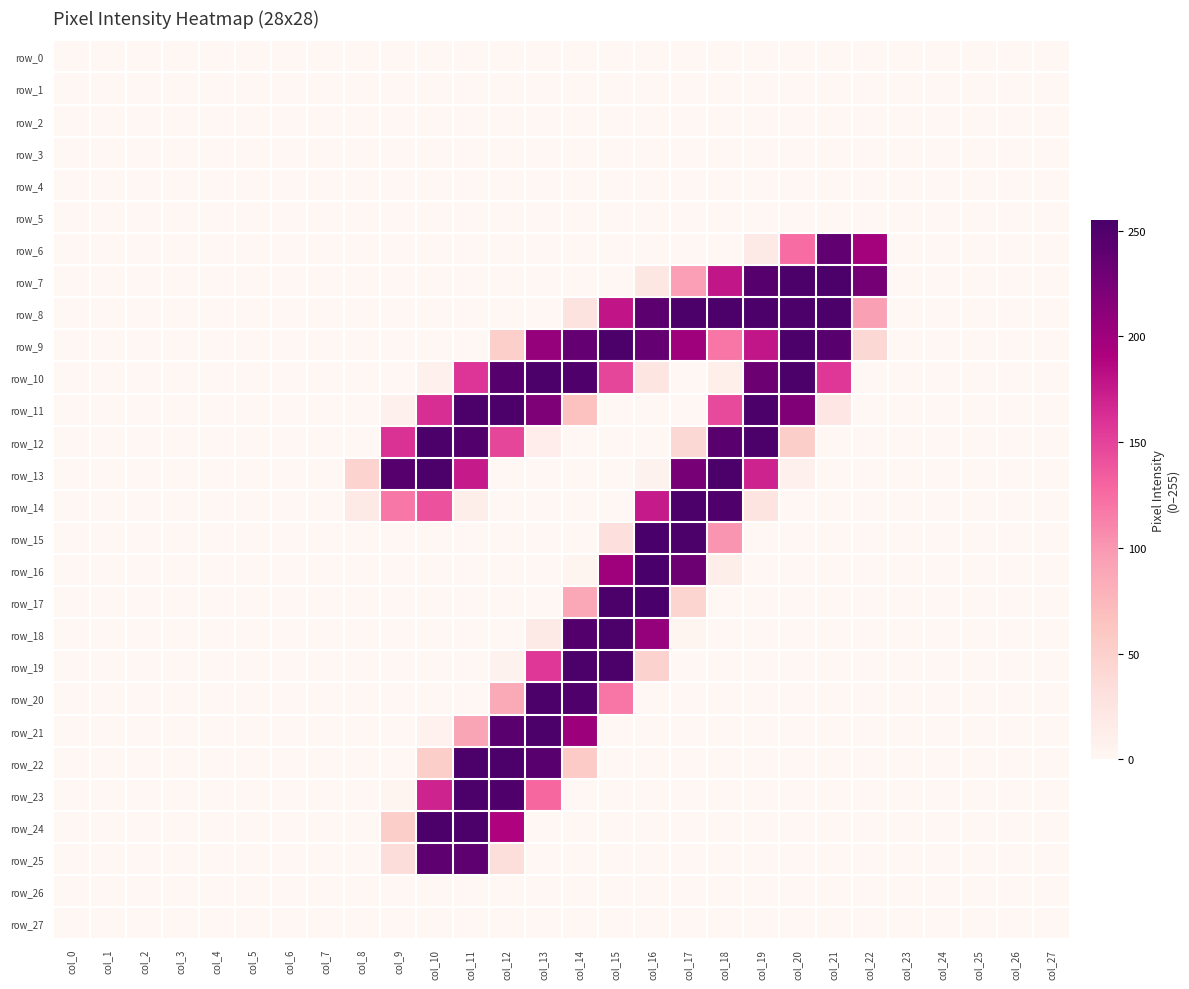

Which category has the highest value in the row_3 series?

col_0